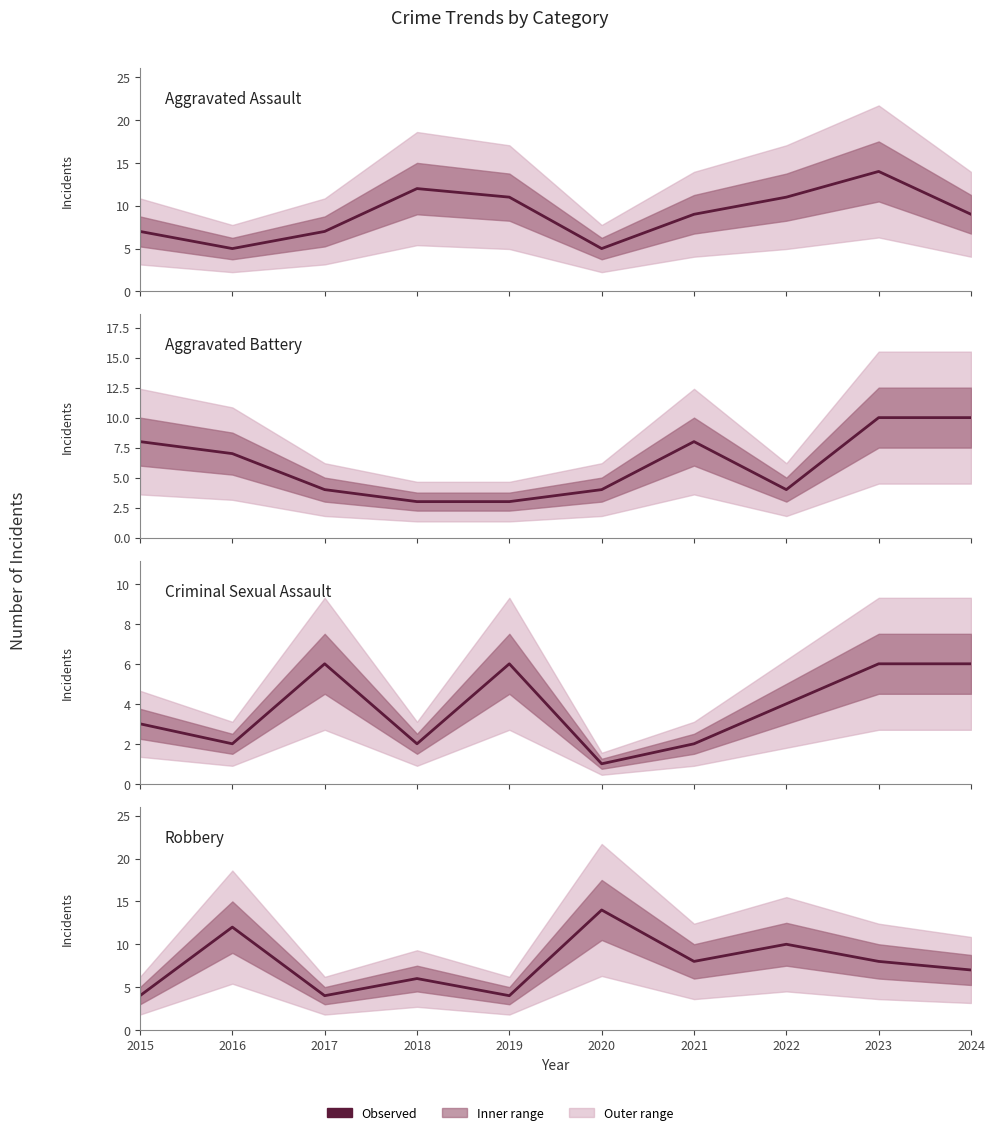

Which series has the largest total across all categories?

Aggravated Assault